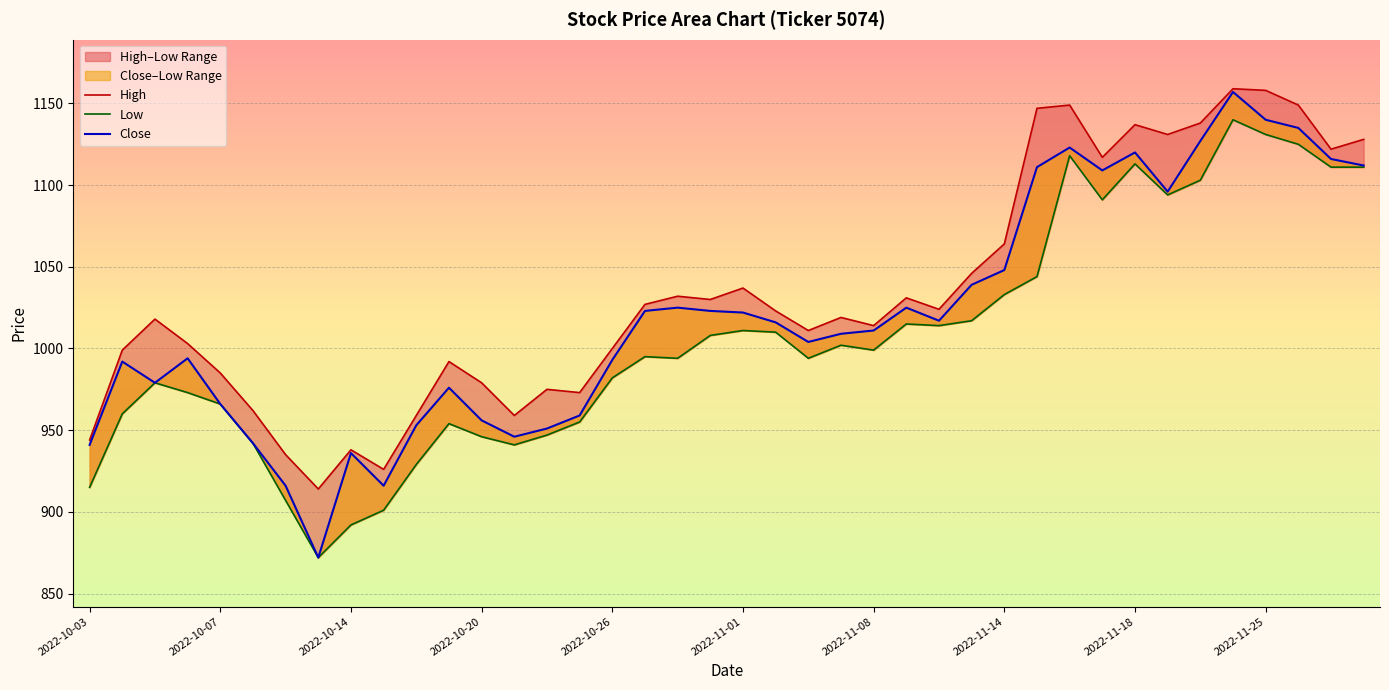

Is it true that Close equals 1048 at 2022-11-14?

True